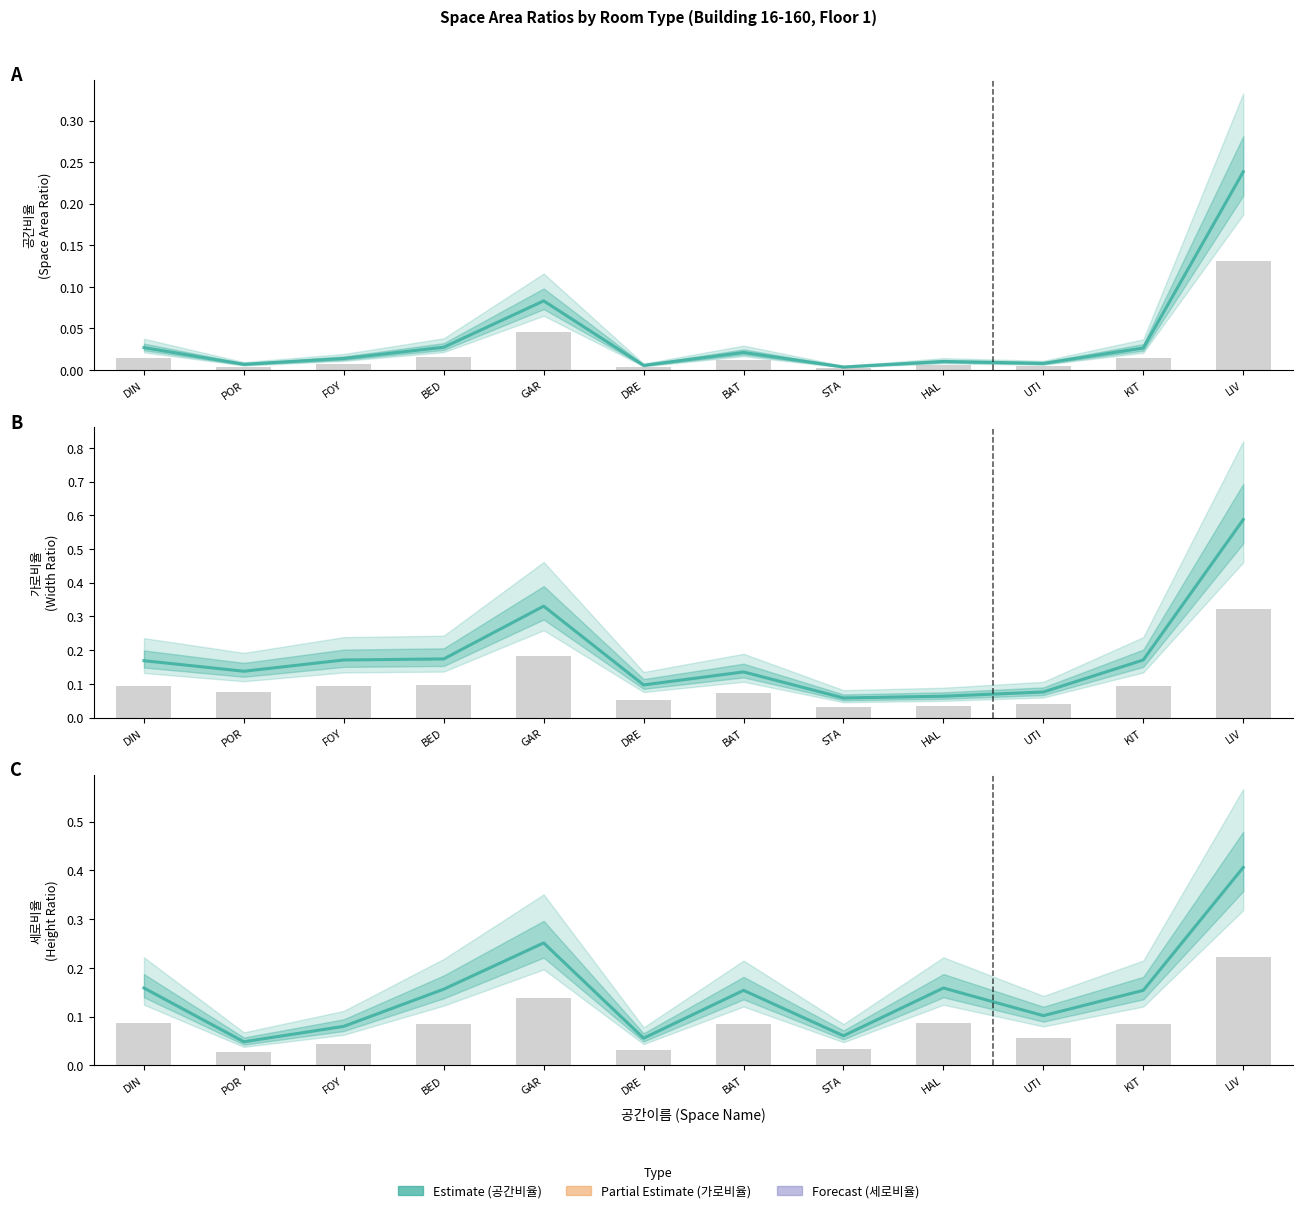

Which series has the largest range (max minus min)?

가로비율 (col_9)